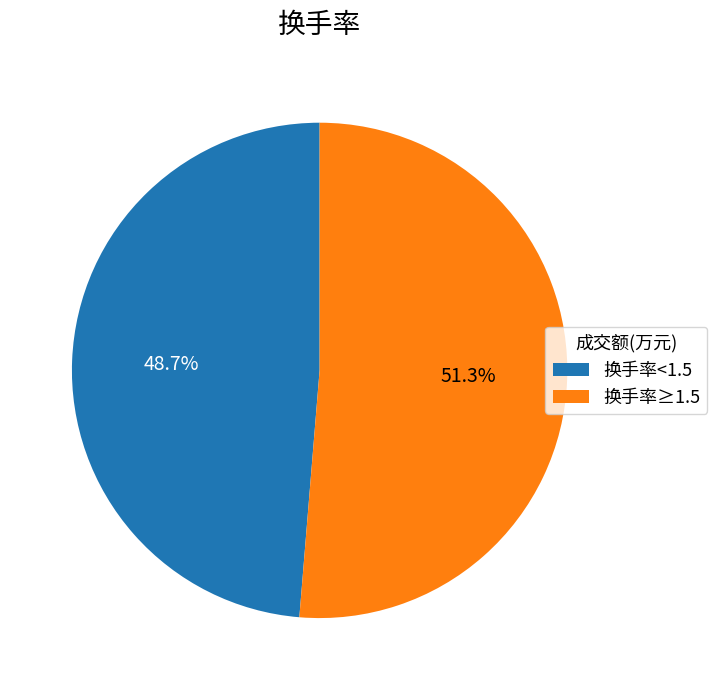

What is the largest slice in the pie chart?

换手率≥1.5